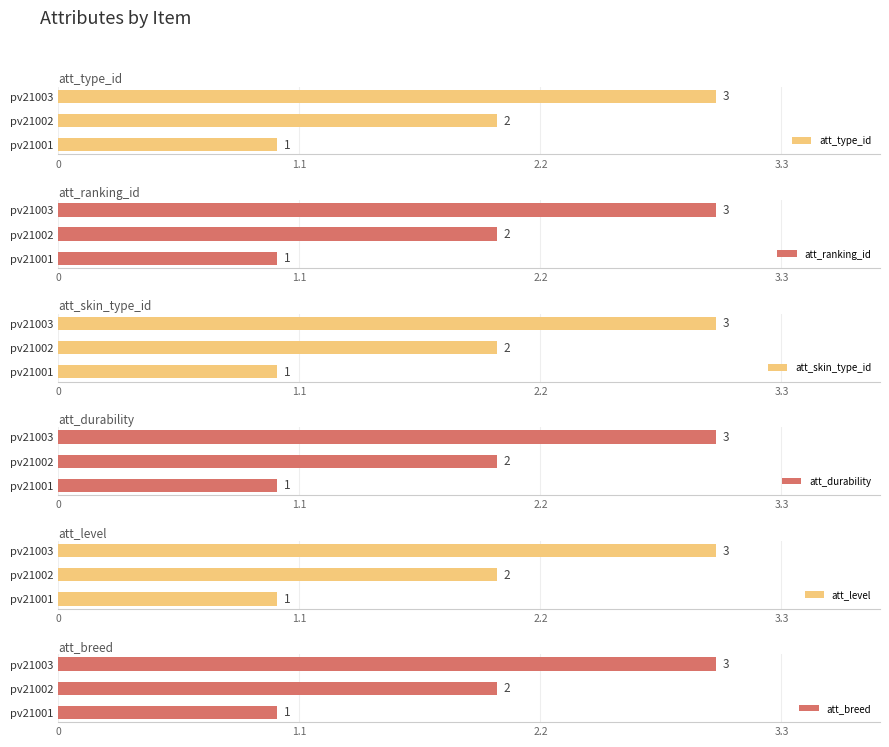

Where is att_ranking_id nearest to the value 2?

pv21002